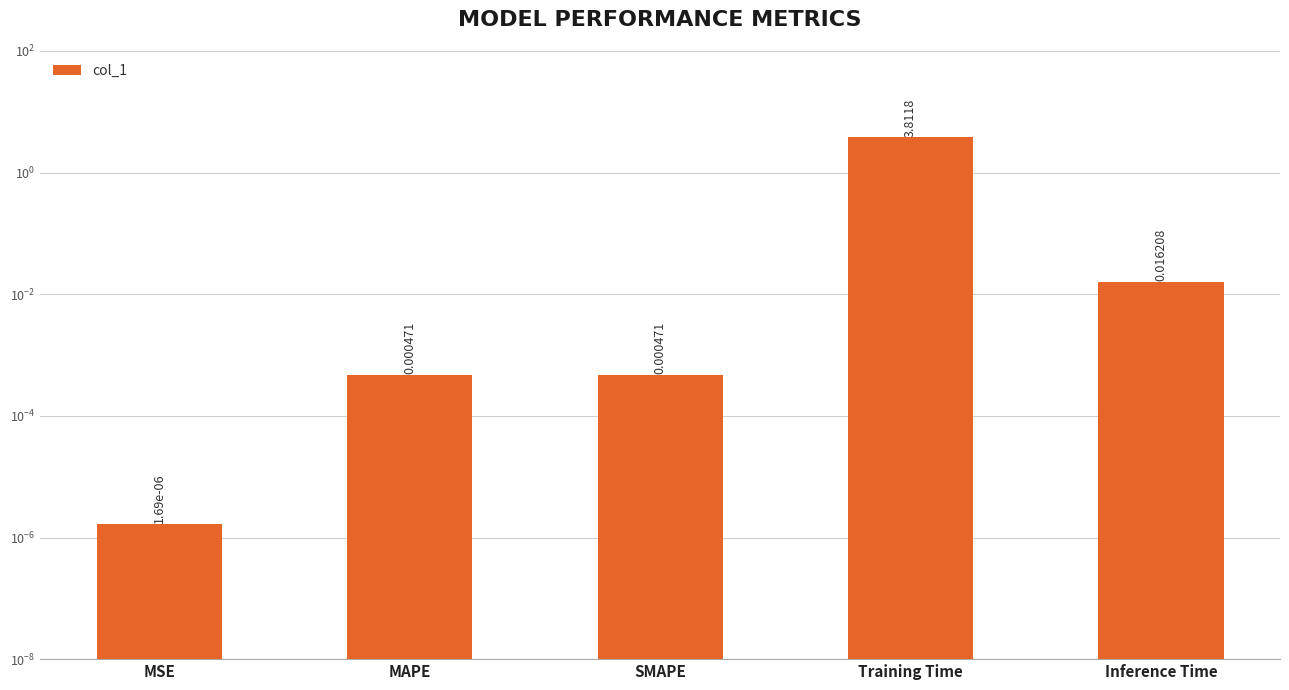

Rank the categories by value from lowest to highest.

MSE, SMAPE, MAPE, Inference Time, Training Time